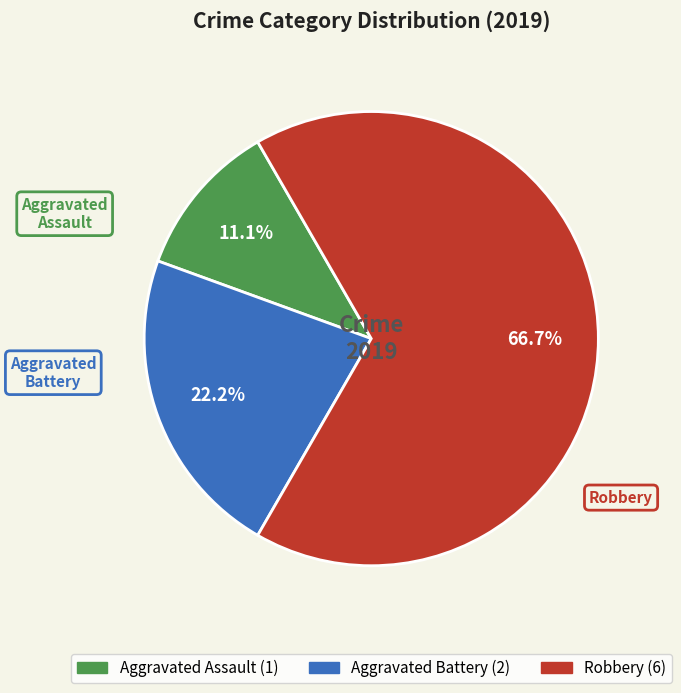

How many slices are in this pie chart?

3